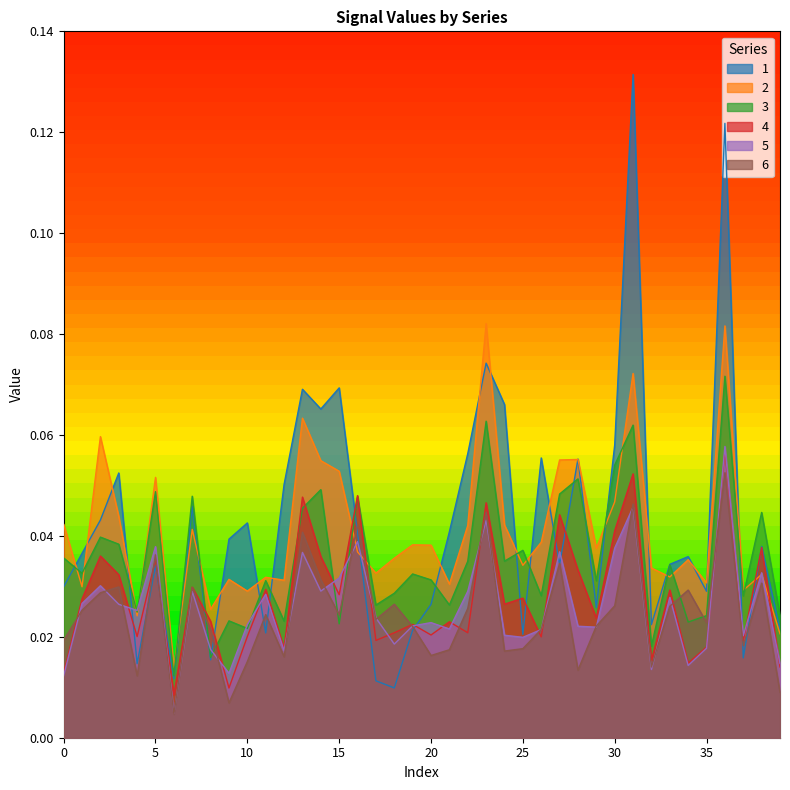

Is it true that 3 equals 0.0 at 9?

False